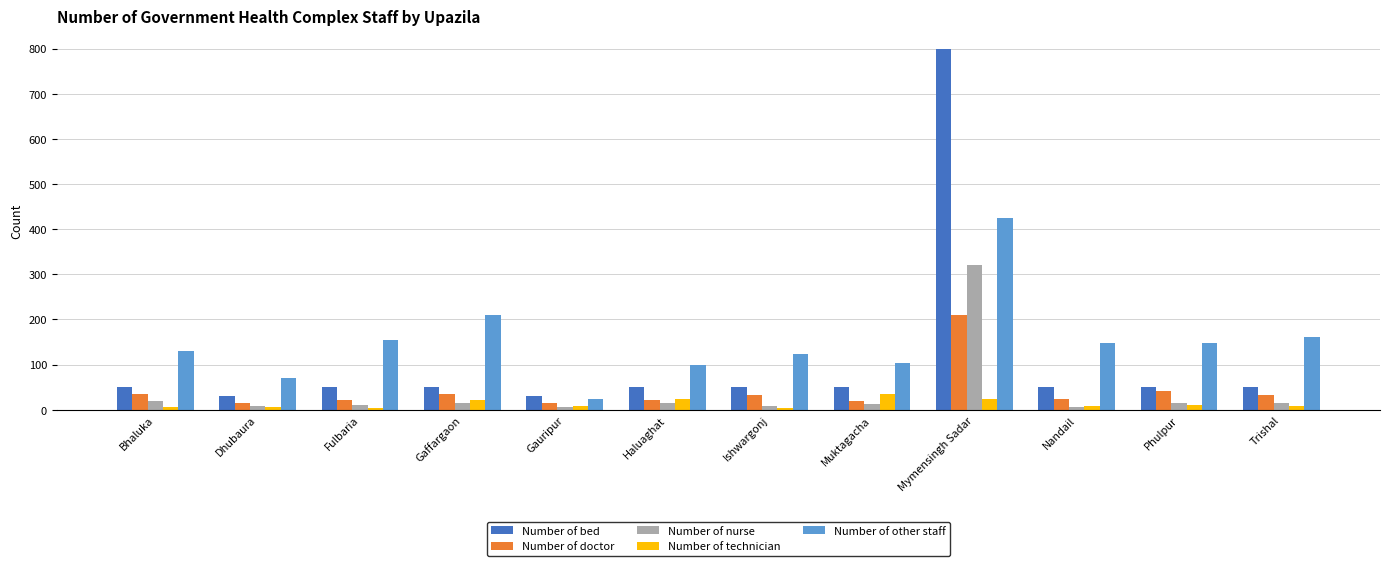

At which label does Number of other staff first exceed 148?

Fulbaria